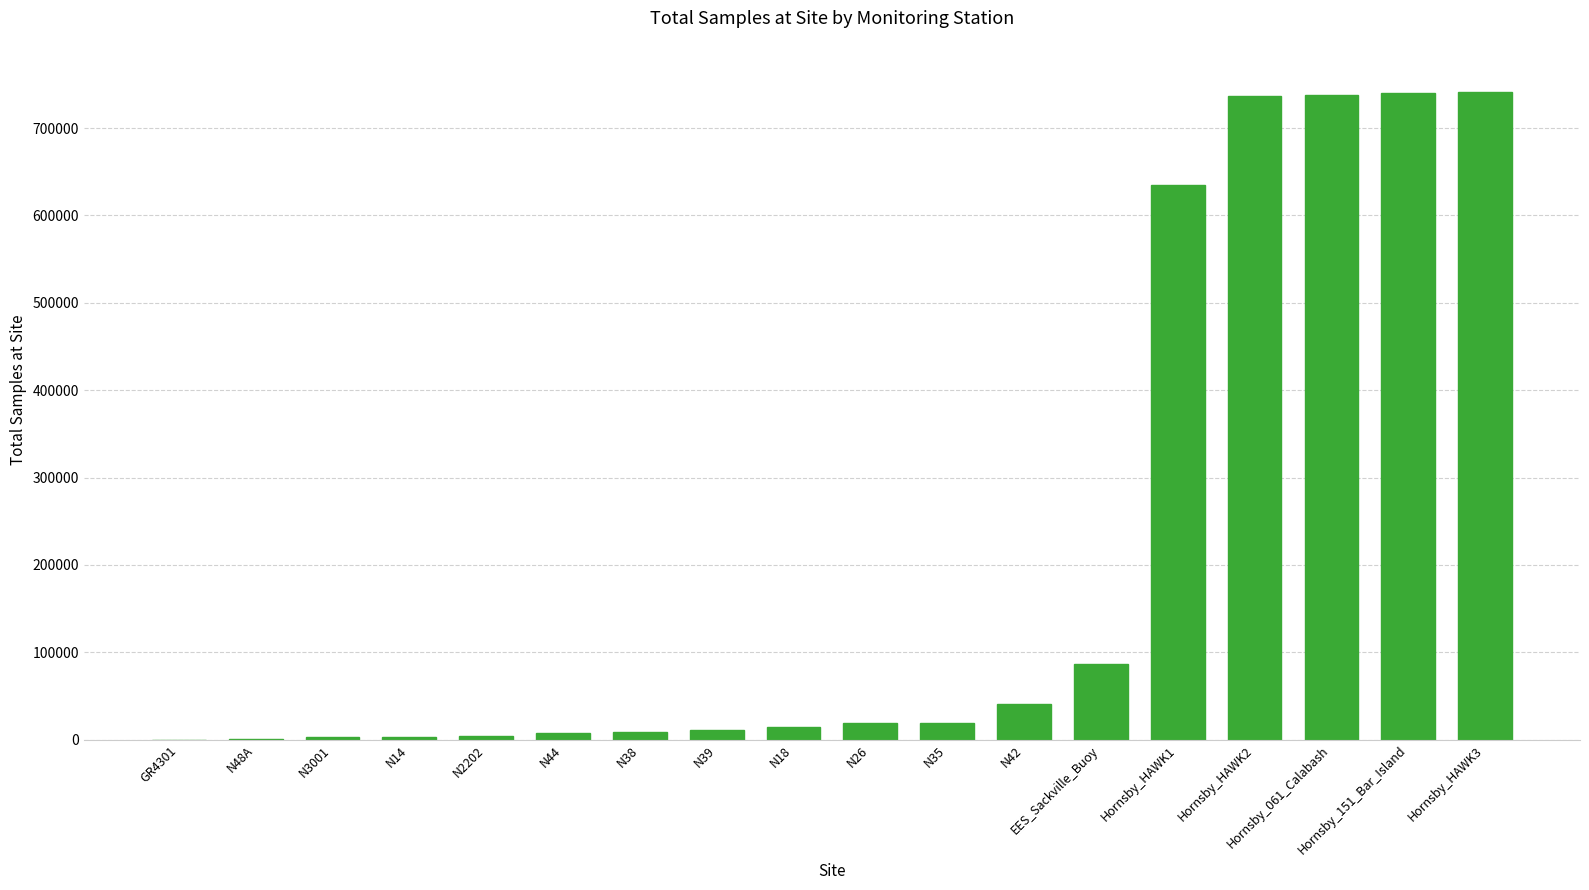

How many categories are shown in the chart?

18